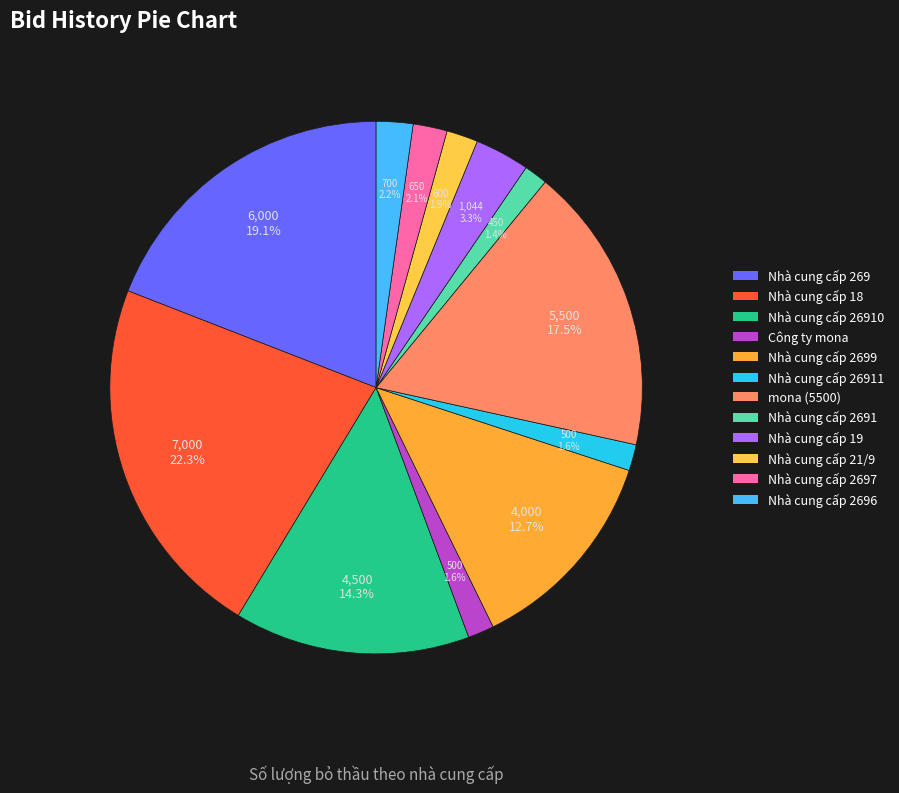

To the nearest percent, what is the difference between the Nhà cung cấp 26911 and mona (5500) slice percentages?

16%